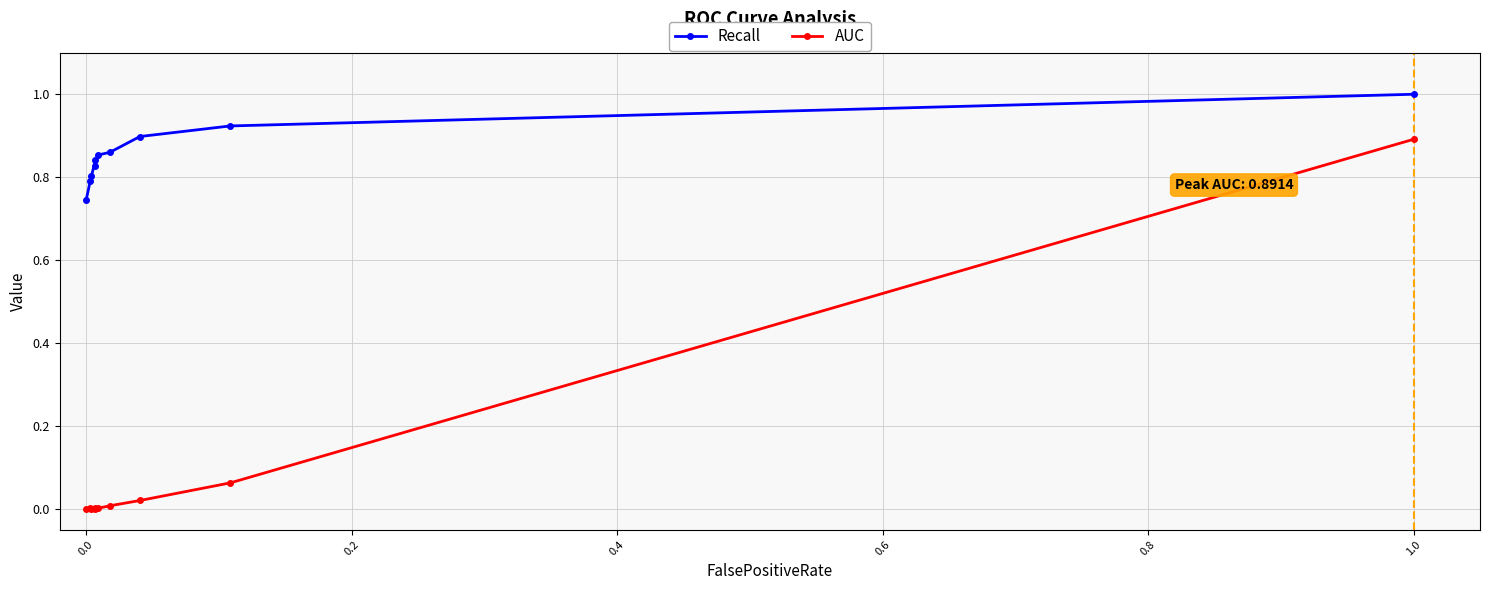

Count the number of categories in the chart.

10